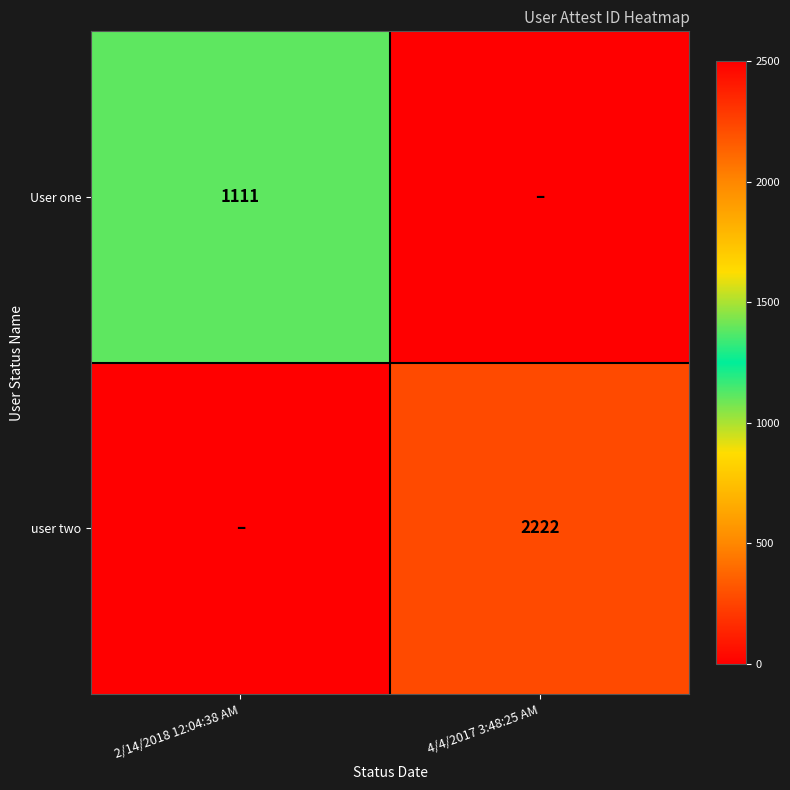

Is it true that user two equals 3102 at 4/4/2017 3:48:25 AM?

False